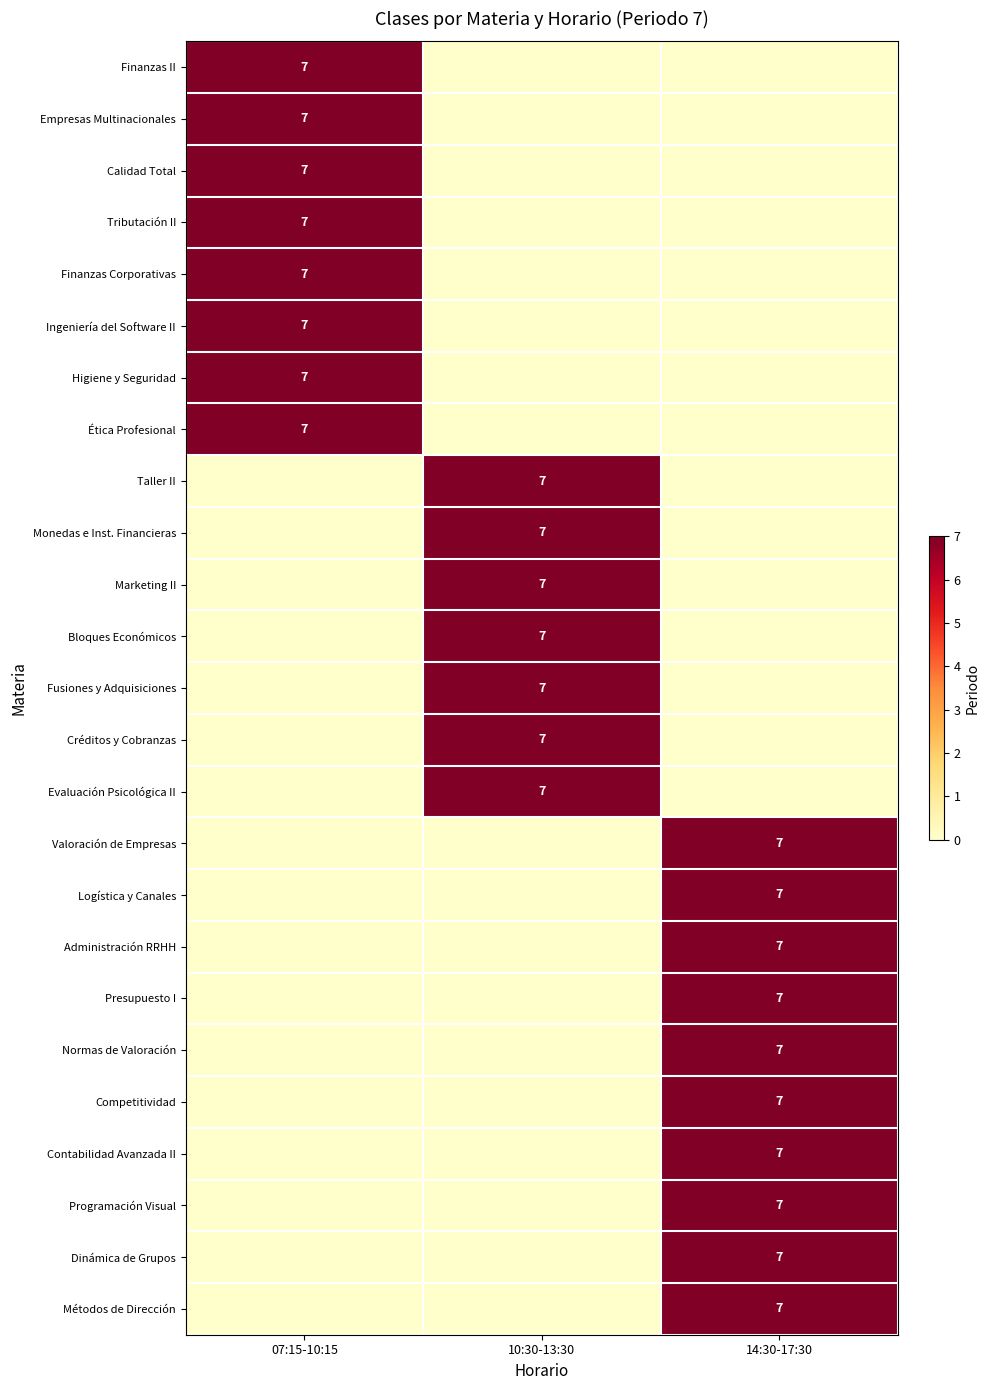

How many distinct data groups are displayed?

25